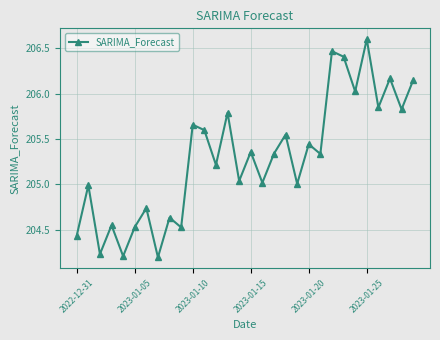

Does the chart have visible grid lines?

Yes